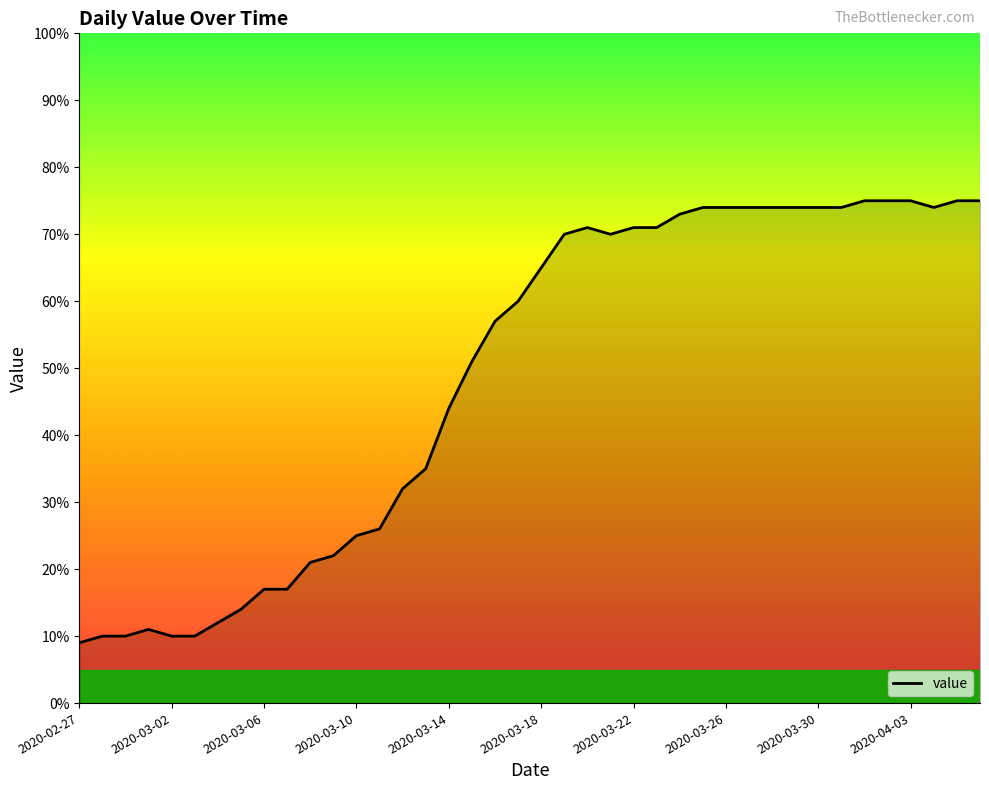

What is the greatest value displayed?

75